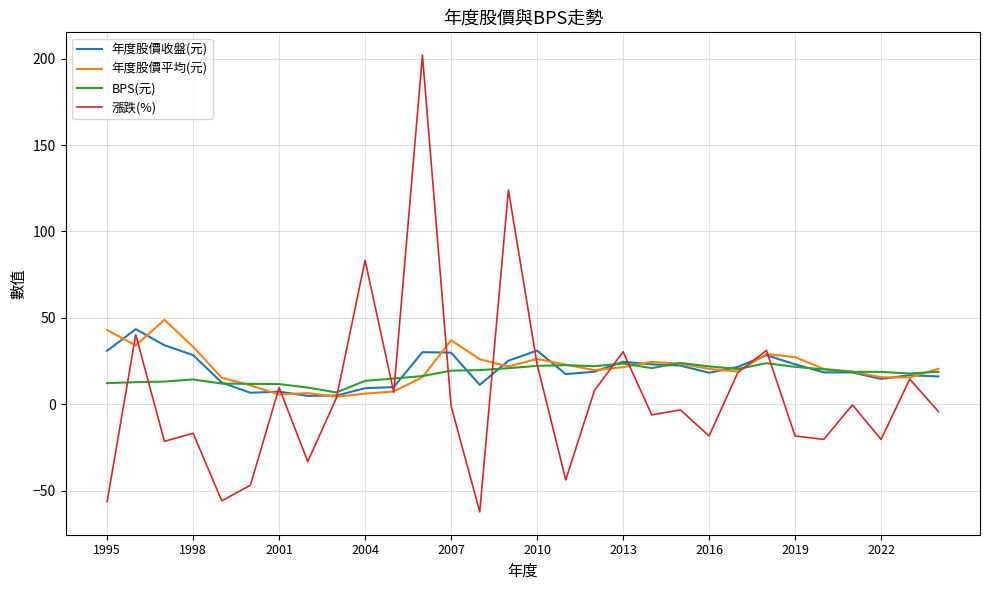

Which series has the largest range (max minus min)?

漲跌(%)